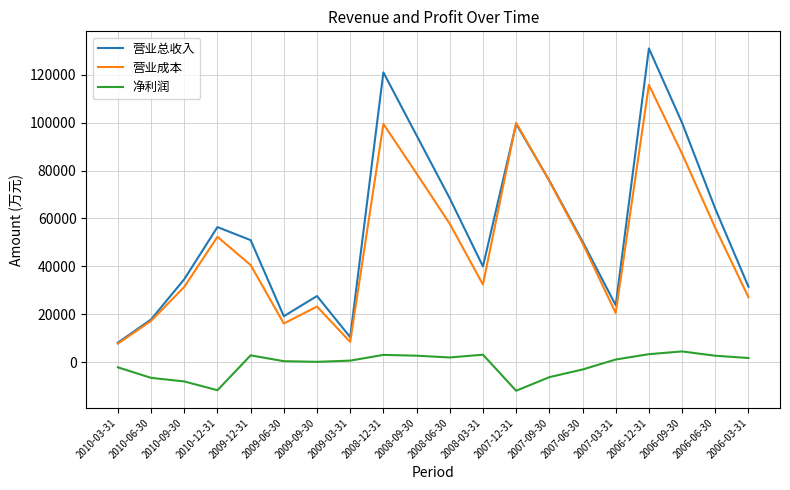

True or false: 净利润 and 营业总收入 intersect in this chart.

False